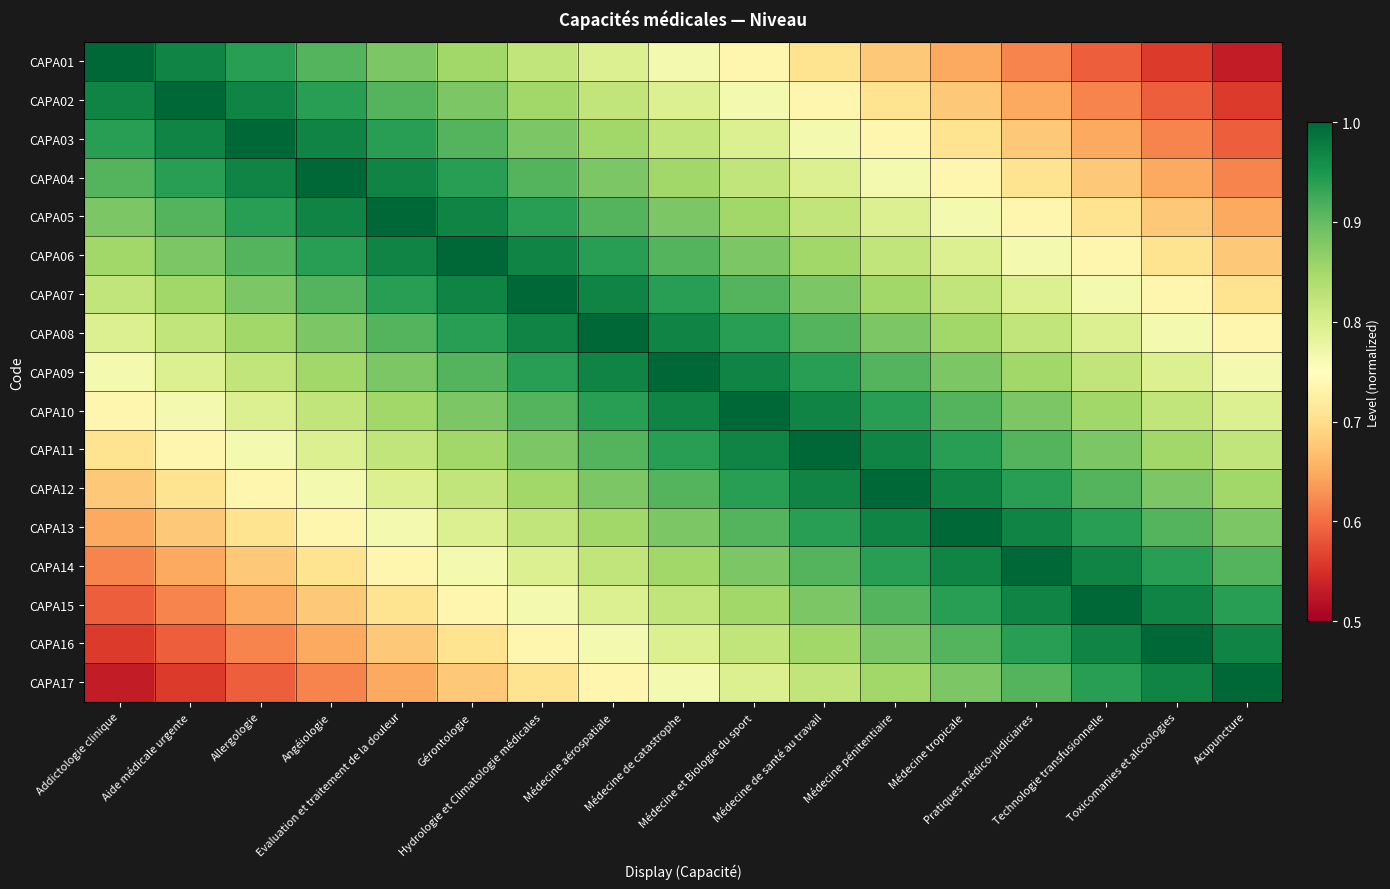

Which series has the largest total across all categories?

CAPA09